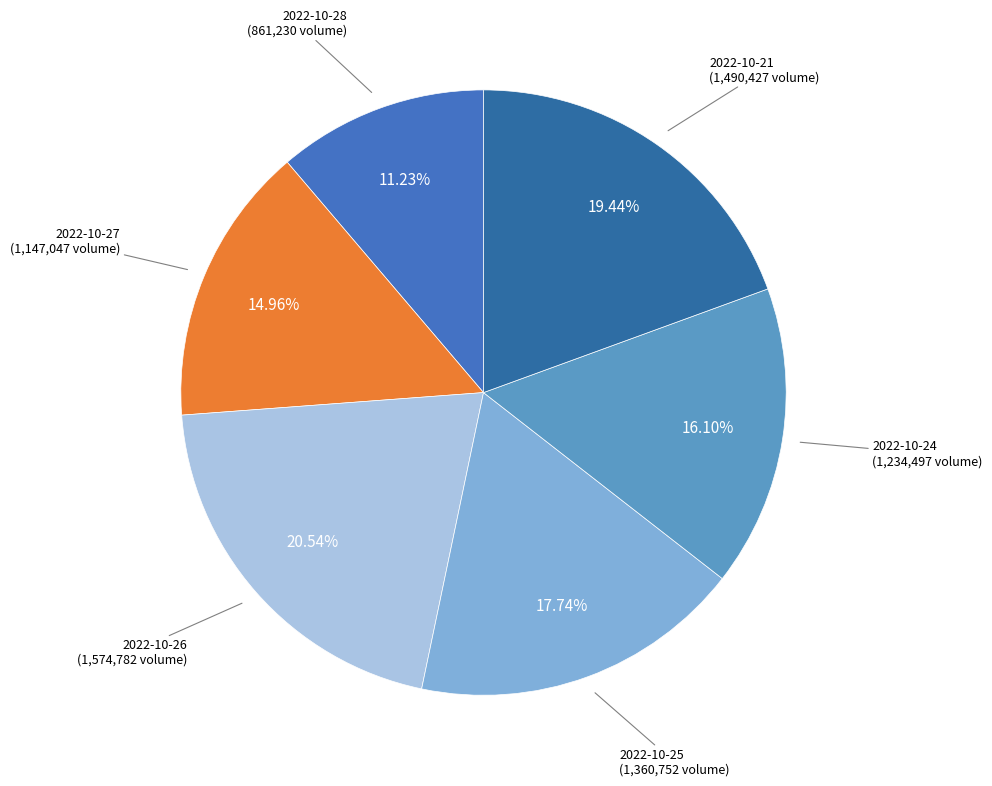

How many segments does this pie chart have?

6